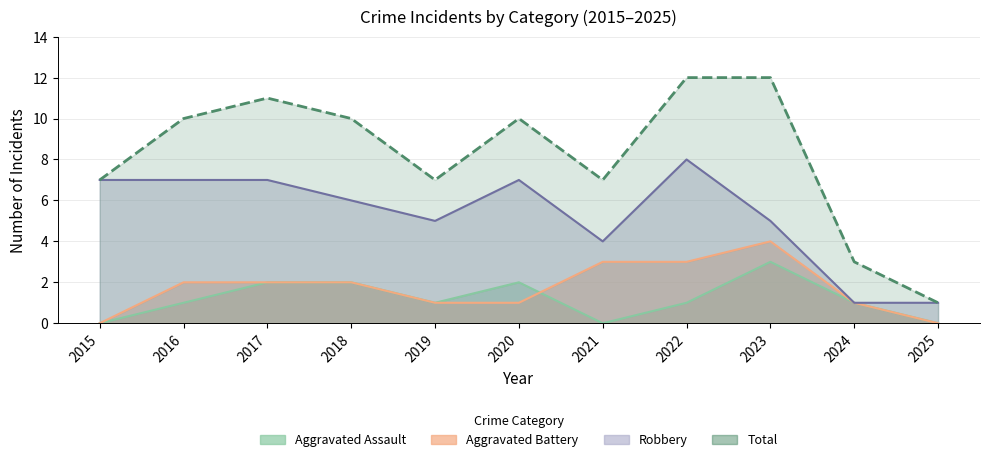

True or false: Aggravated Battery has a value of 3 at 2018.

False